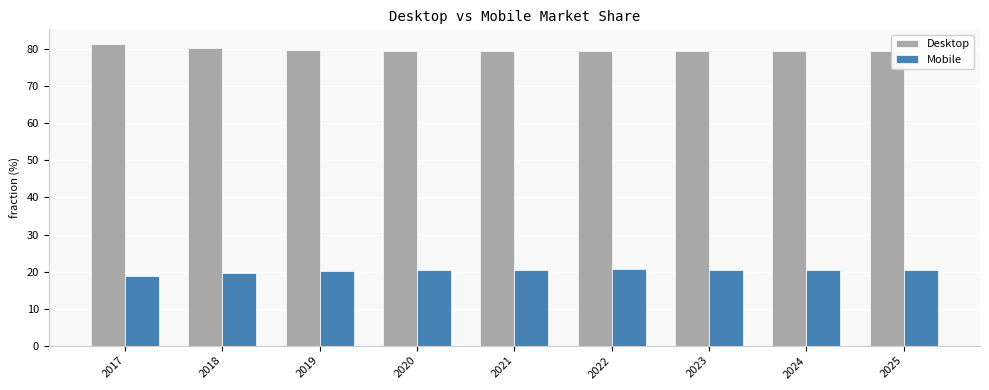

What is the sum of all Mobile values?

181.3